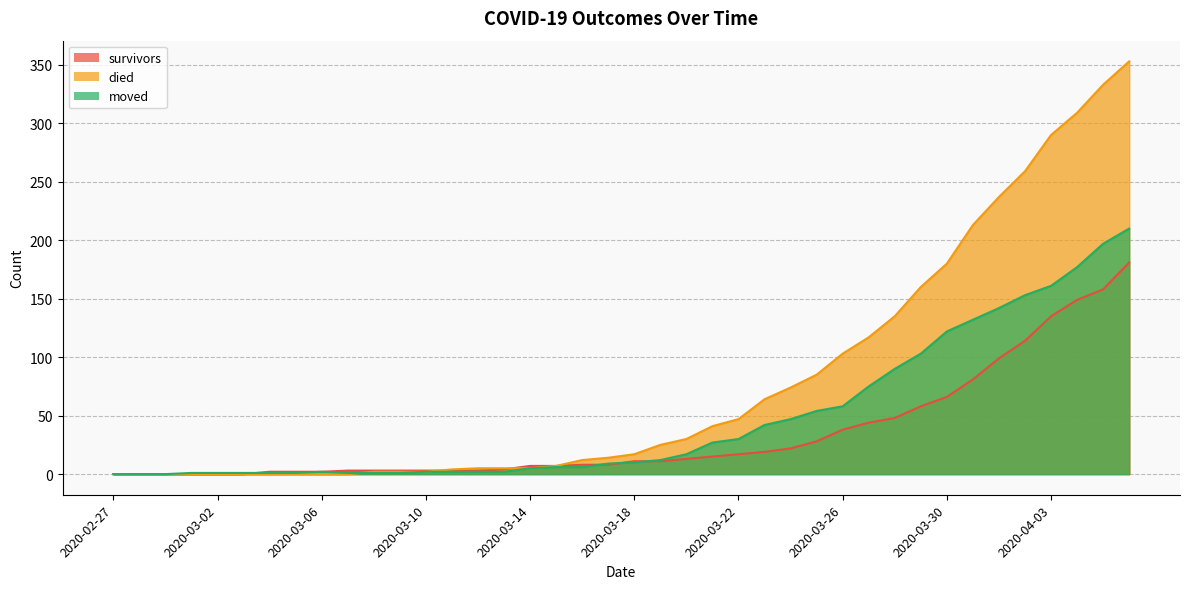

At how many categories does at least one series exceed 245?

5